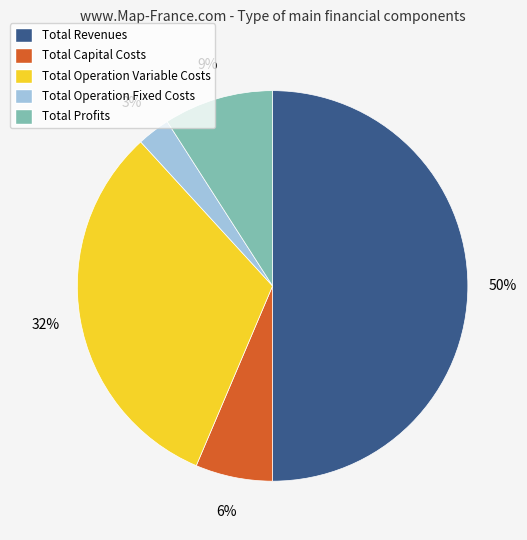

Does Total Operation Variable Costs account for over 50% of the chart?

No